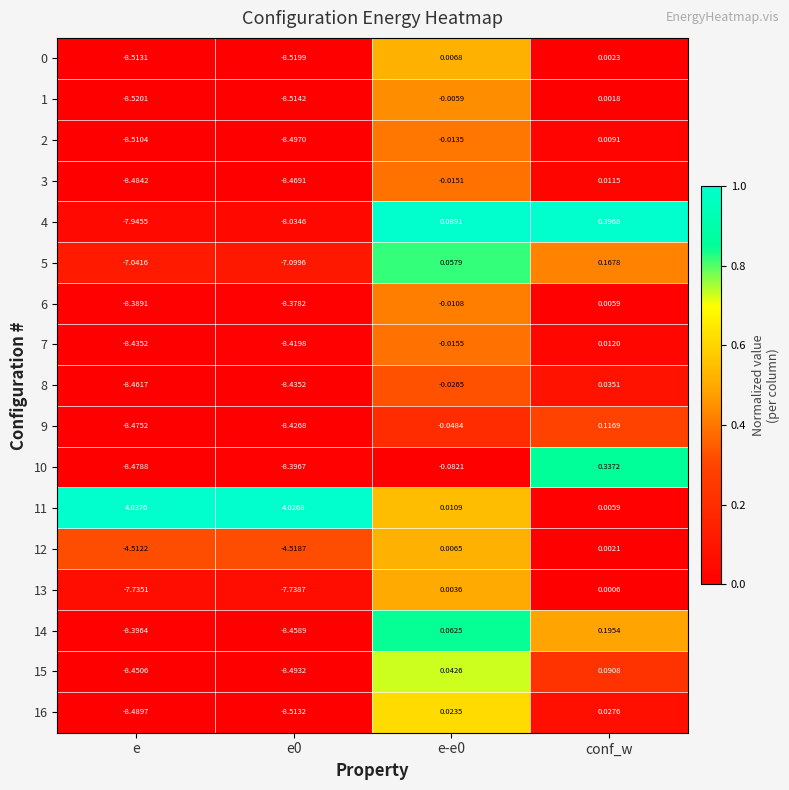

Which series has the largest range (max minus min)?

10